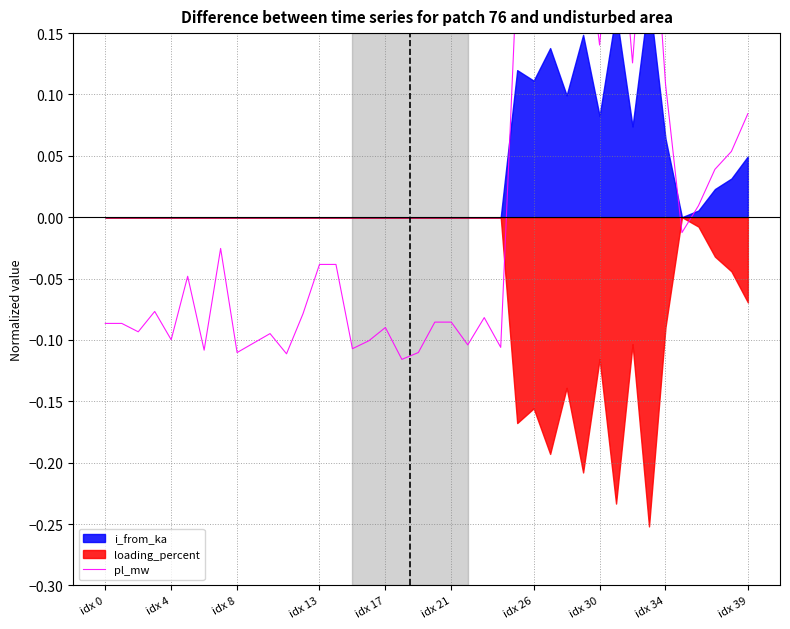

At which category does the chart reach its peak across all series?

33